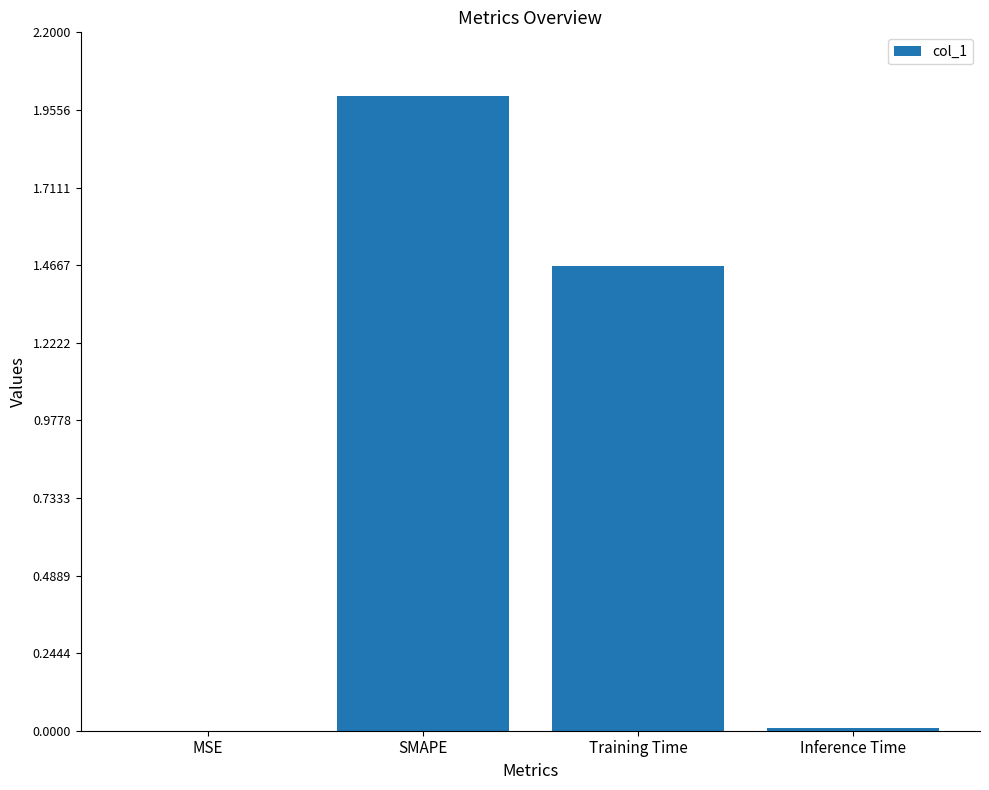

Between Training Time and MSE, which is larger?

Training Time